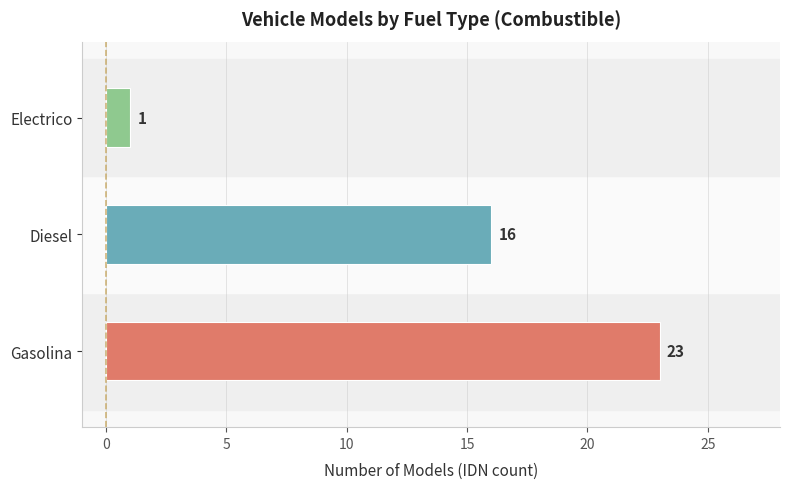

Rank the categories by value from lowest to highest.

Electrico, Diesel, Gasolina